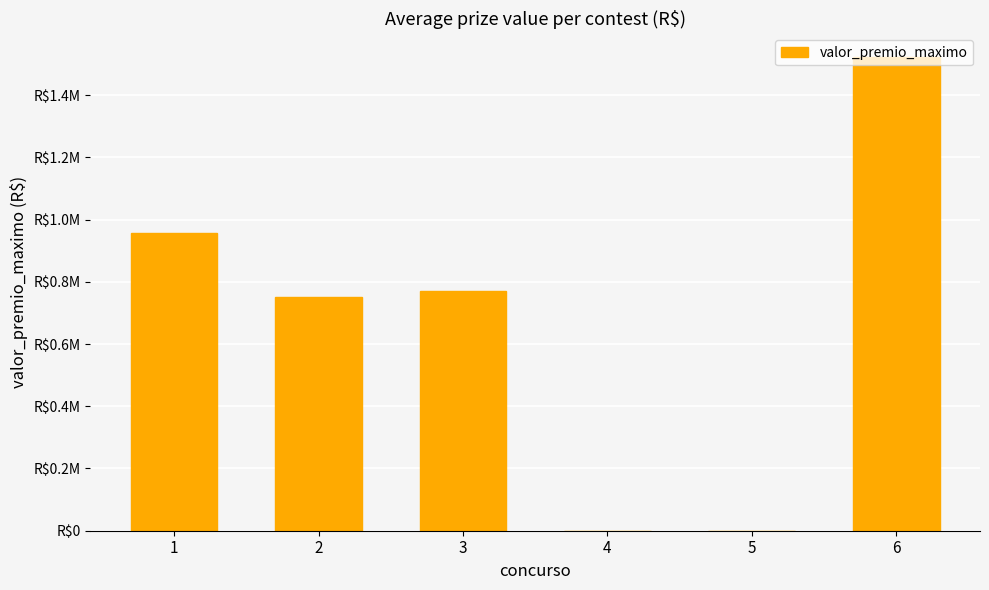

What is the maximum value shown in the chart?

1522364.0